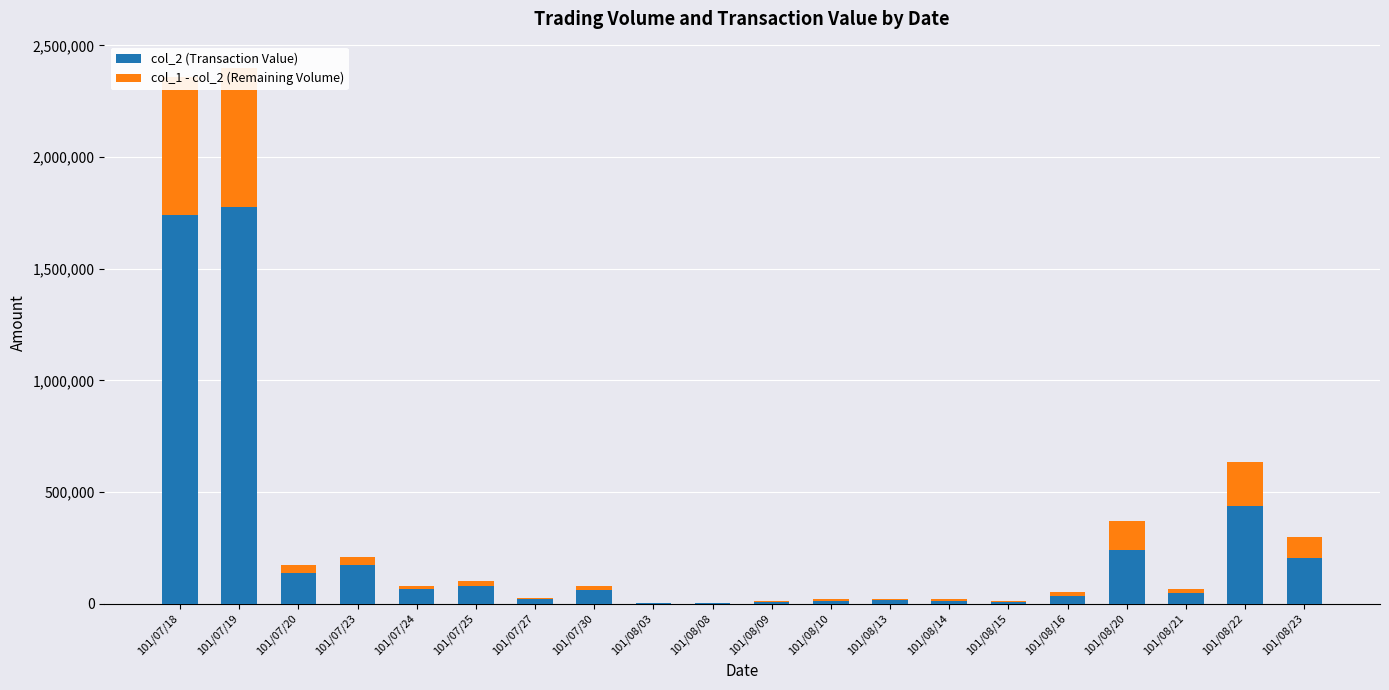

What are all the series names shown in the legend?

col_2 (Transaction Value), col_1 - col_2 (Remaining Volume)